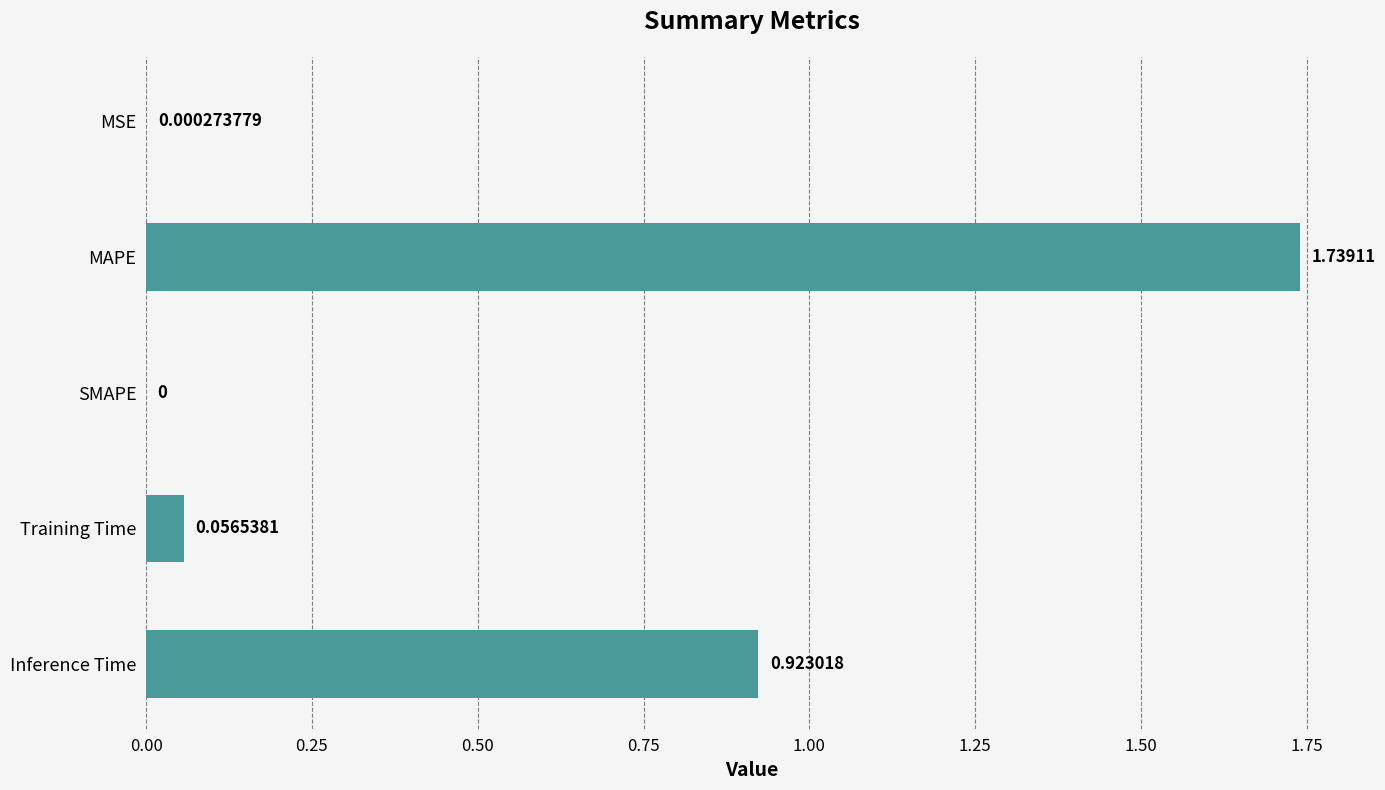

At which category does the chart reach its peak across all series?

MAPE